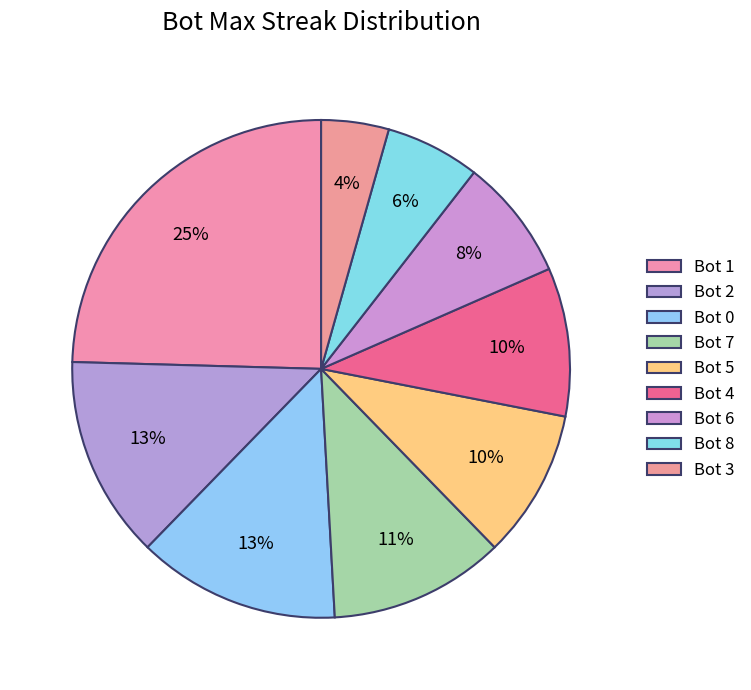

Count the number of slices in the pie.

9